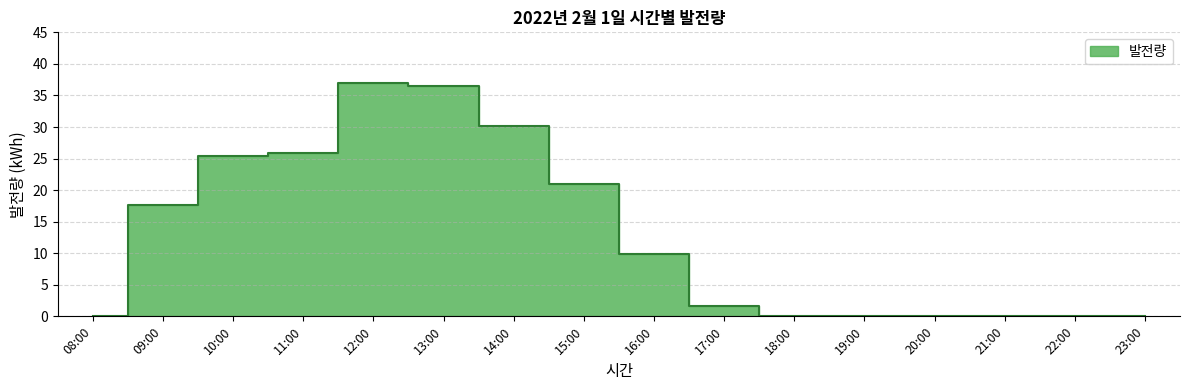

How many interior local peaks (higher than both neighbors) does the data have?

1